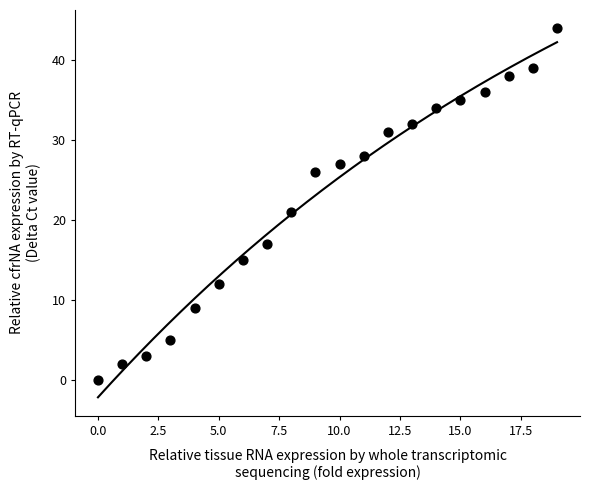

What Y value in the scatter plot is closest to 22?

21